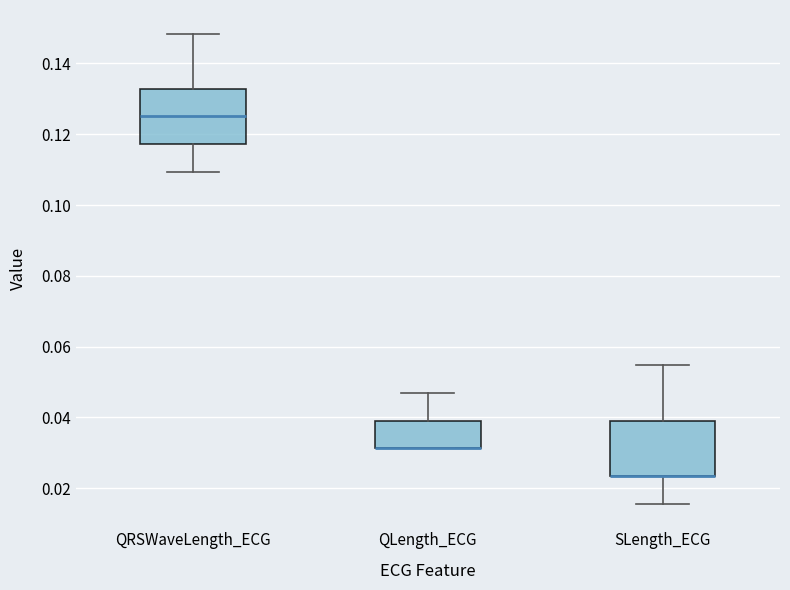

Where does the upper whisker of the box for SLength_ECG end on the y-axis? The values are not printed on the chart, so give them approximately, as read against the axis.

0.054